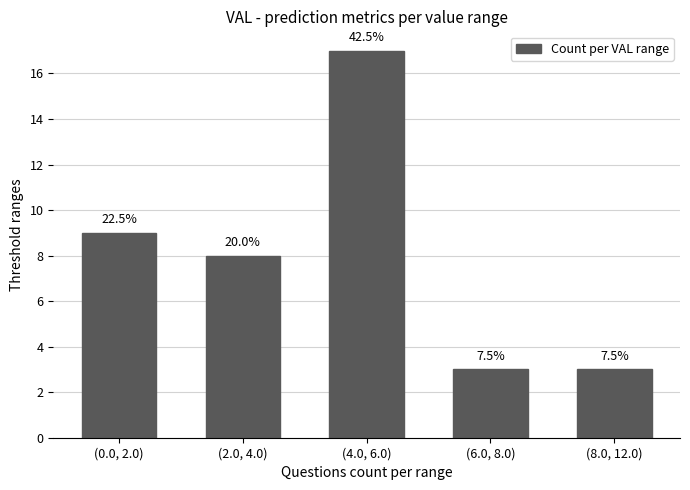

How many bars are there in total?

5